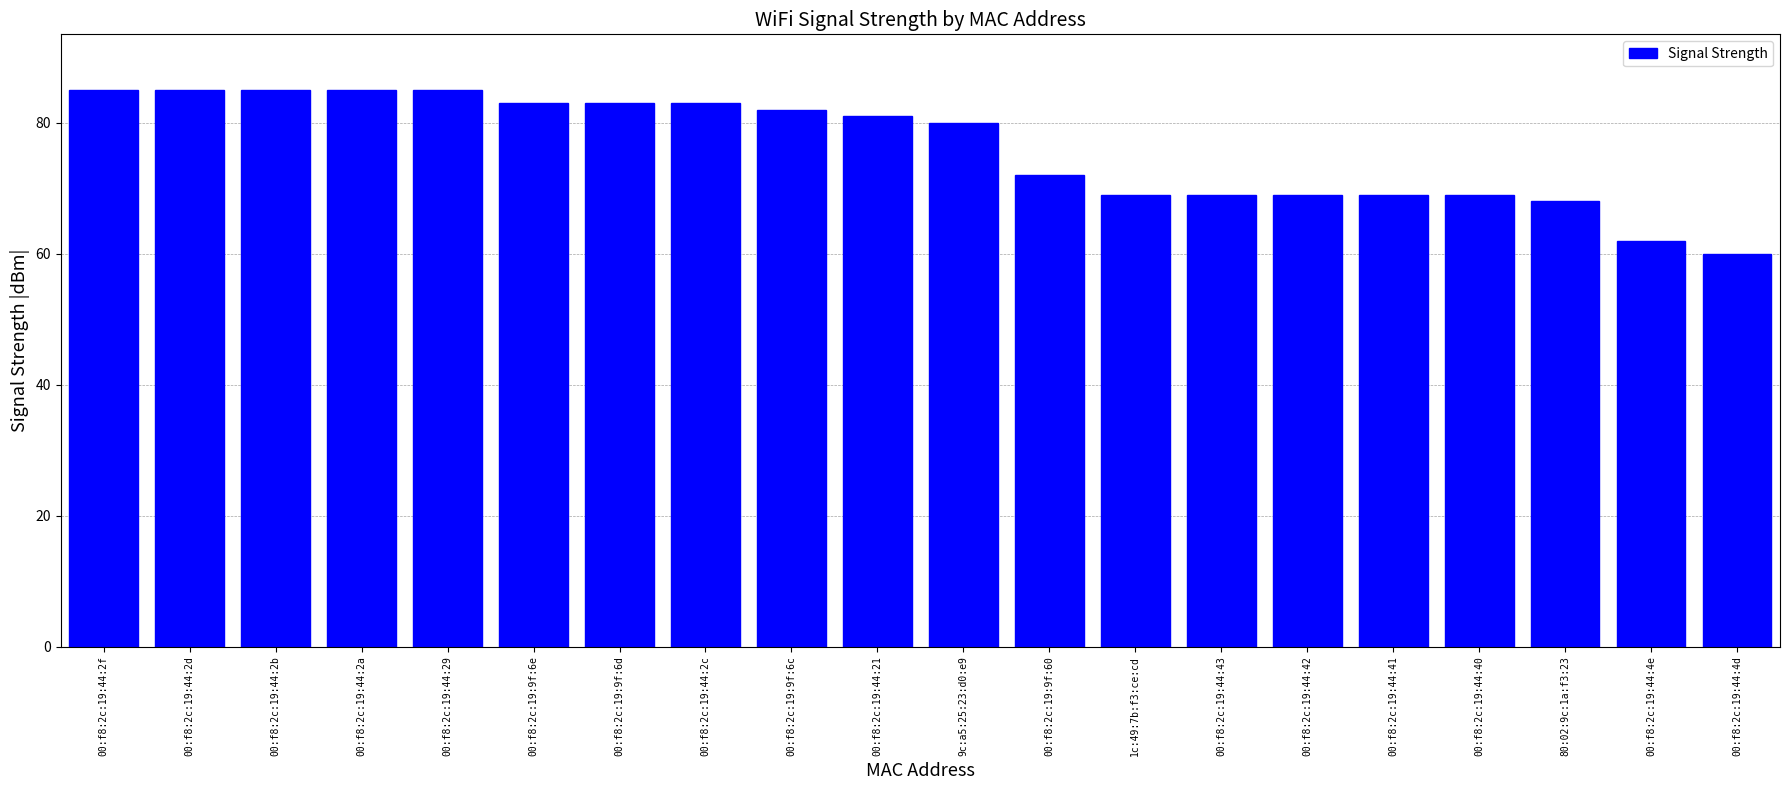

Reading right to left, what are all the values shown in this chart?

00:f8:2c:19:44:4d=60	00:f8:2c:19:44:4e=62	80:02:9c:1a:f3:23=68	00:f8:2c:19:44:40=69	00:f8:2c:19:44:41=69	00:f8:2c:19:44:42=69	00:f8:2c:19:44:43=69	1c:49:7b:f3:ce:cd=69	00:f8:2c:19:9f:60=72	9c:a5:25:23:d0:e9=80	00:f8:2c:19:44:21=81	00:f8:2c:19:9f:6c=82	00:f8:2c:19:44:2c=83	00:f8:2c:19:9f:6d=83	00:f8:2c:19:9f:6e=83	00:f8:2c:19:44:29=85	00:f8:2c:19:44:2a=85	00:f8:2c:19:44:2b=85	00:f8:2c:19:44:2d=85	00:f8:2c:19:44:2f=85